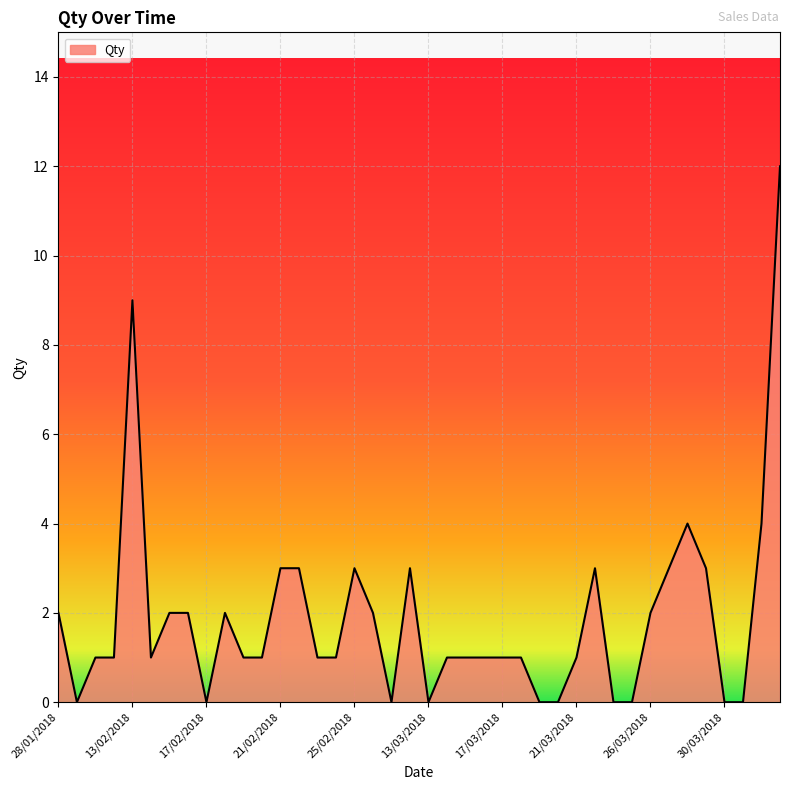

What is the maximum value shown in the chart?

12